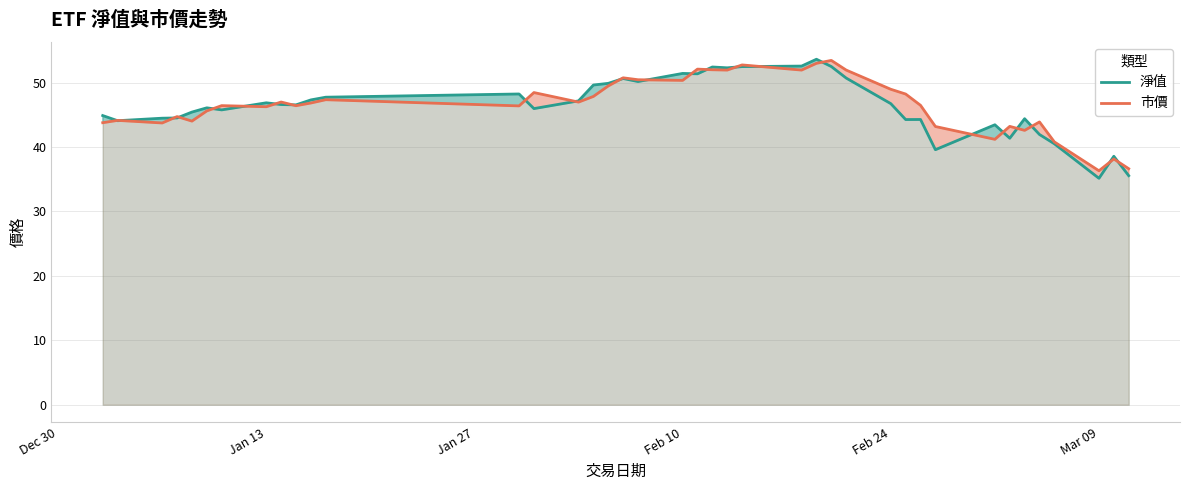

The 淨值 series shows 61.3 at Feb 24. True or false?

False